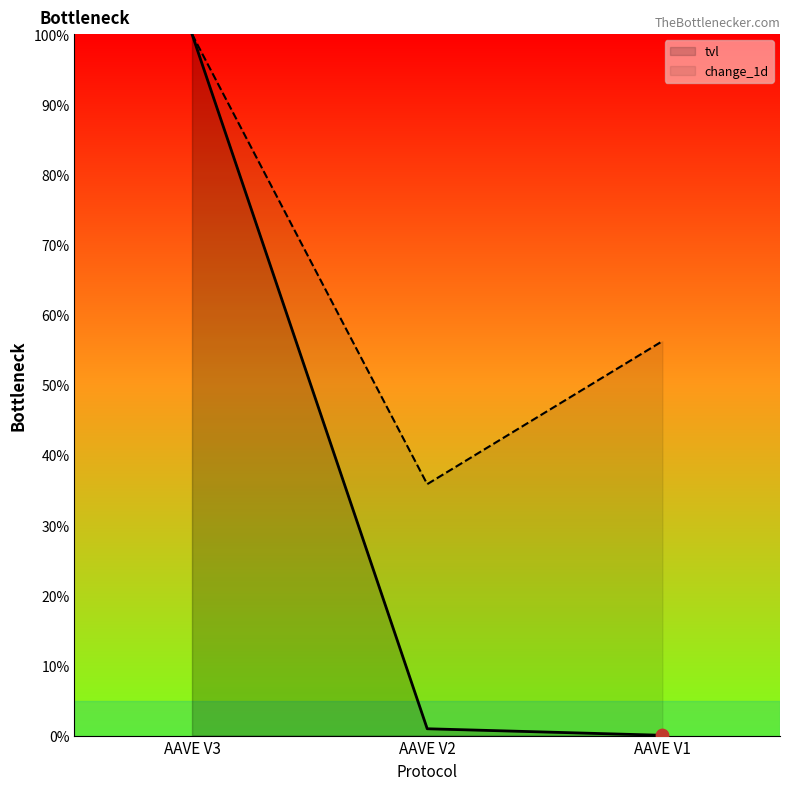

Which series reaches the minimum Y coordinate?

tvl